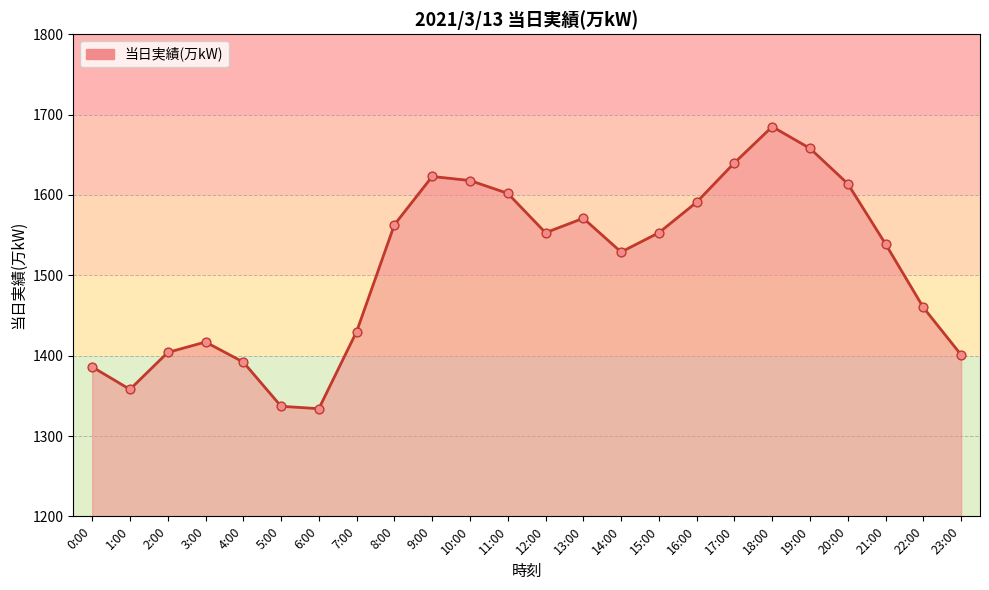

Between 3:00 and 15:00, which is larger?

15:00